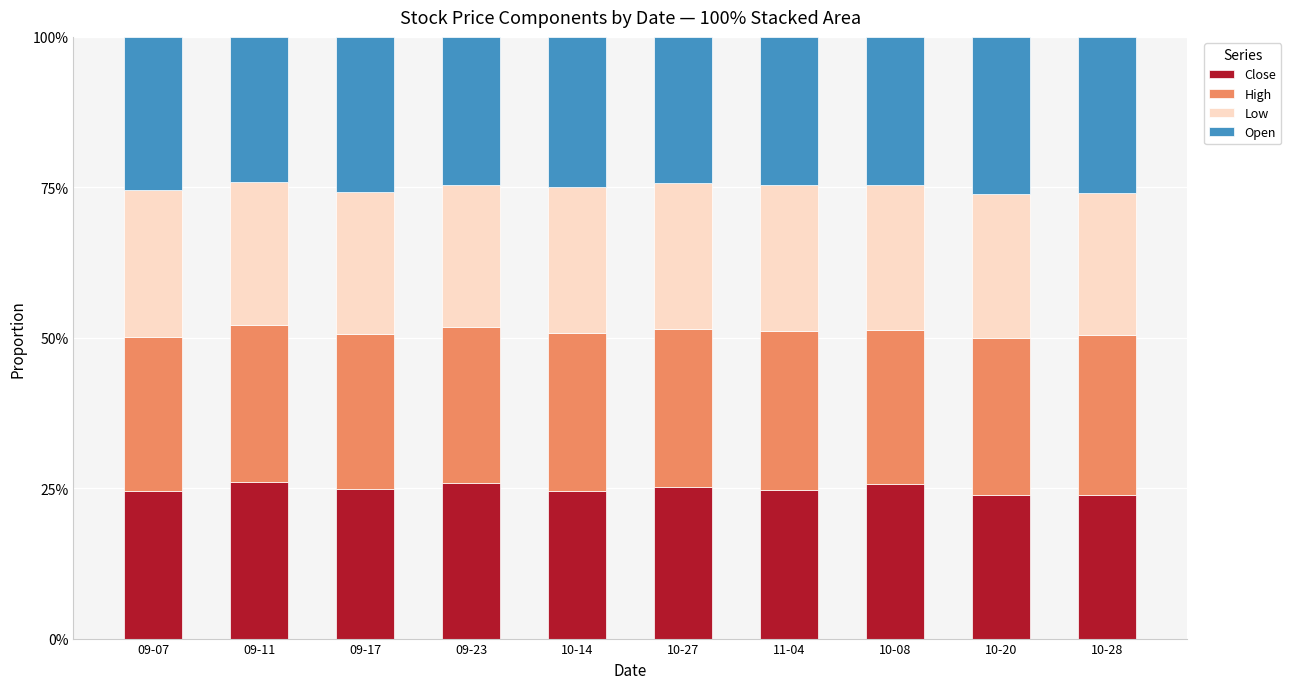

How many series are shown in this chart?

4